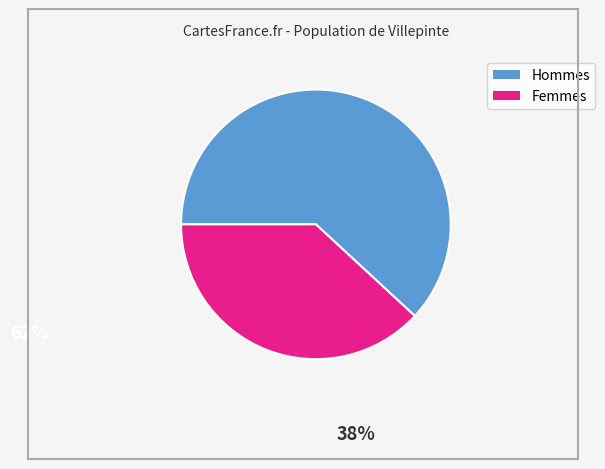

Does any single category account for the majority?

Yes